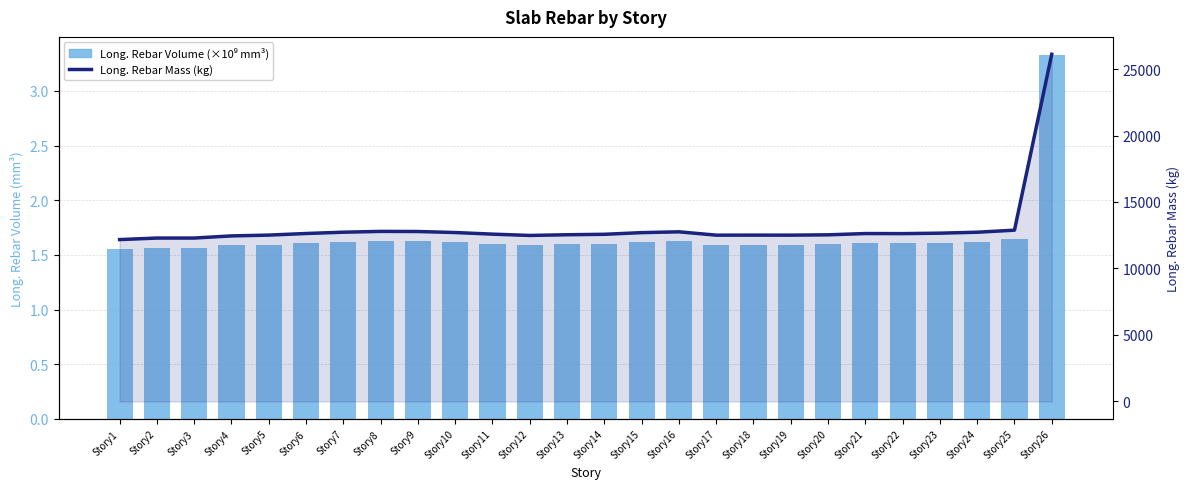

At which label is Long. Rebar Volume (×10⁹ mm³) closest to 2?

Story25